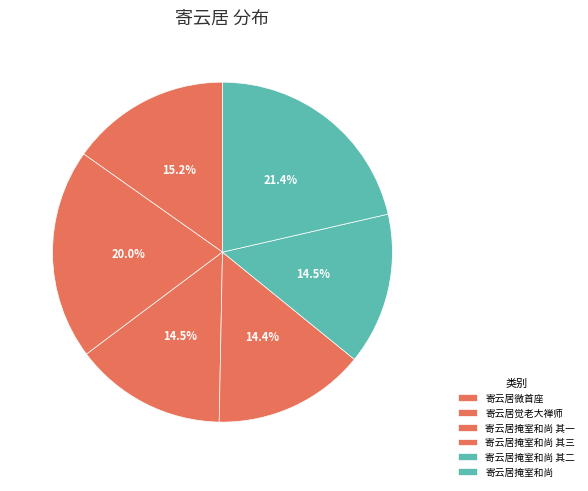

Is there a majority slice in this chart?

No